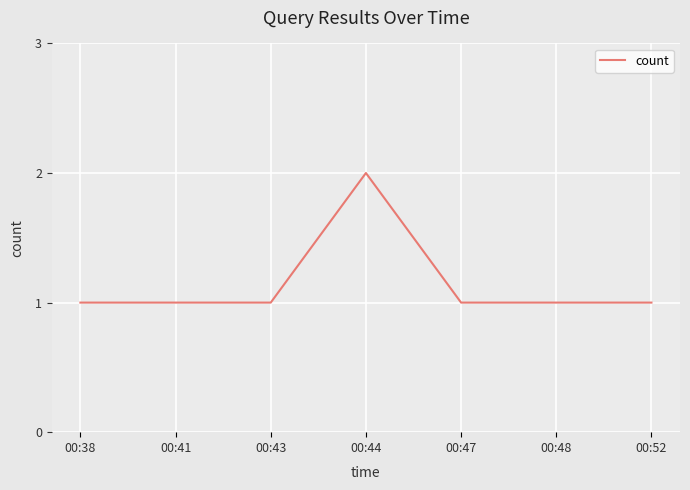

The value at 00:47 is 0. True or false?

False